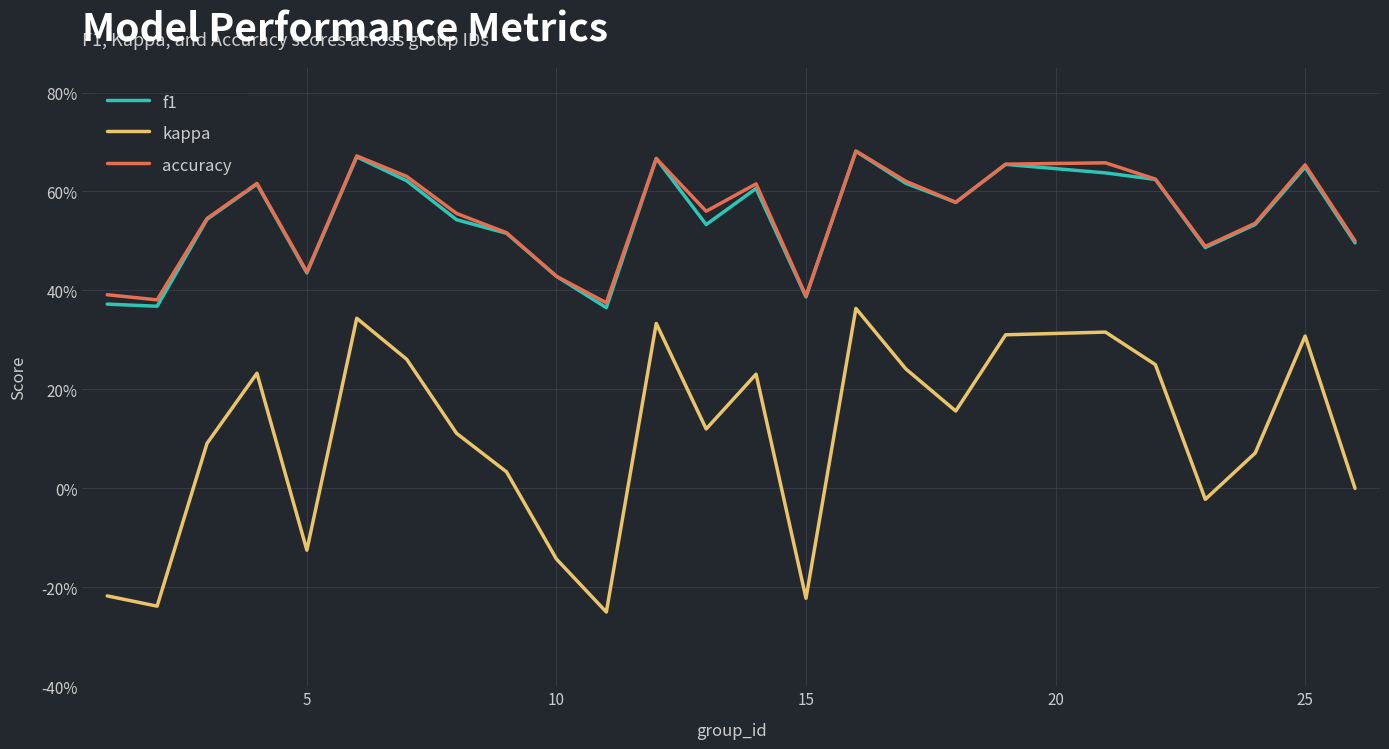

Is this an area chart (filled region under the line)?

No